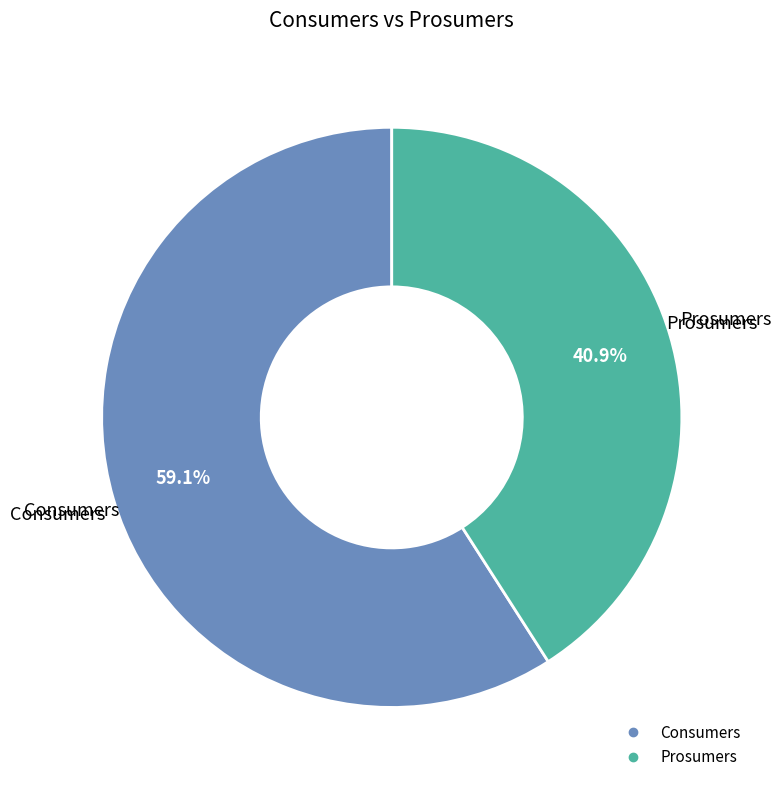

True or false: Prosumers accounts for 41% of the total.

True